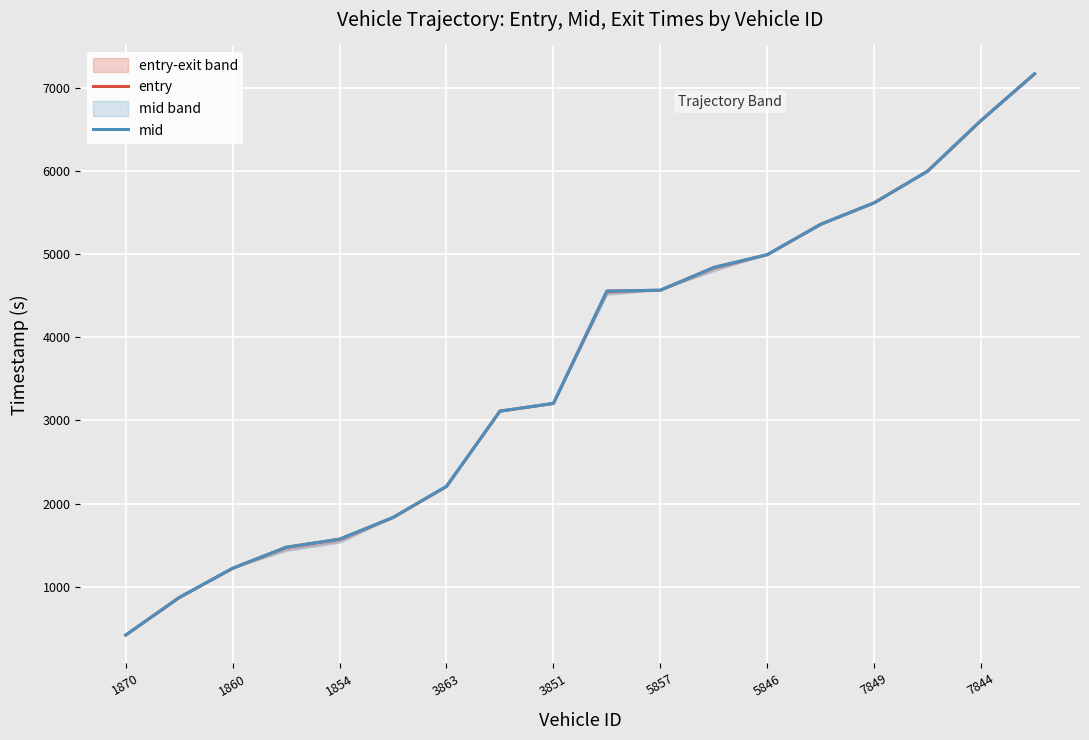

The value of mid at 7844 is 1616.2. True or false?

False